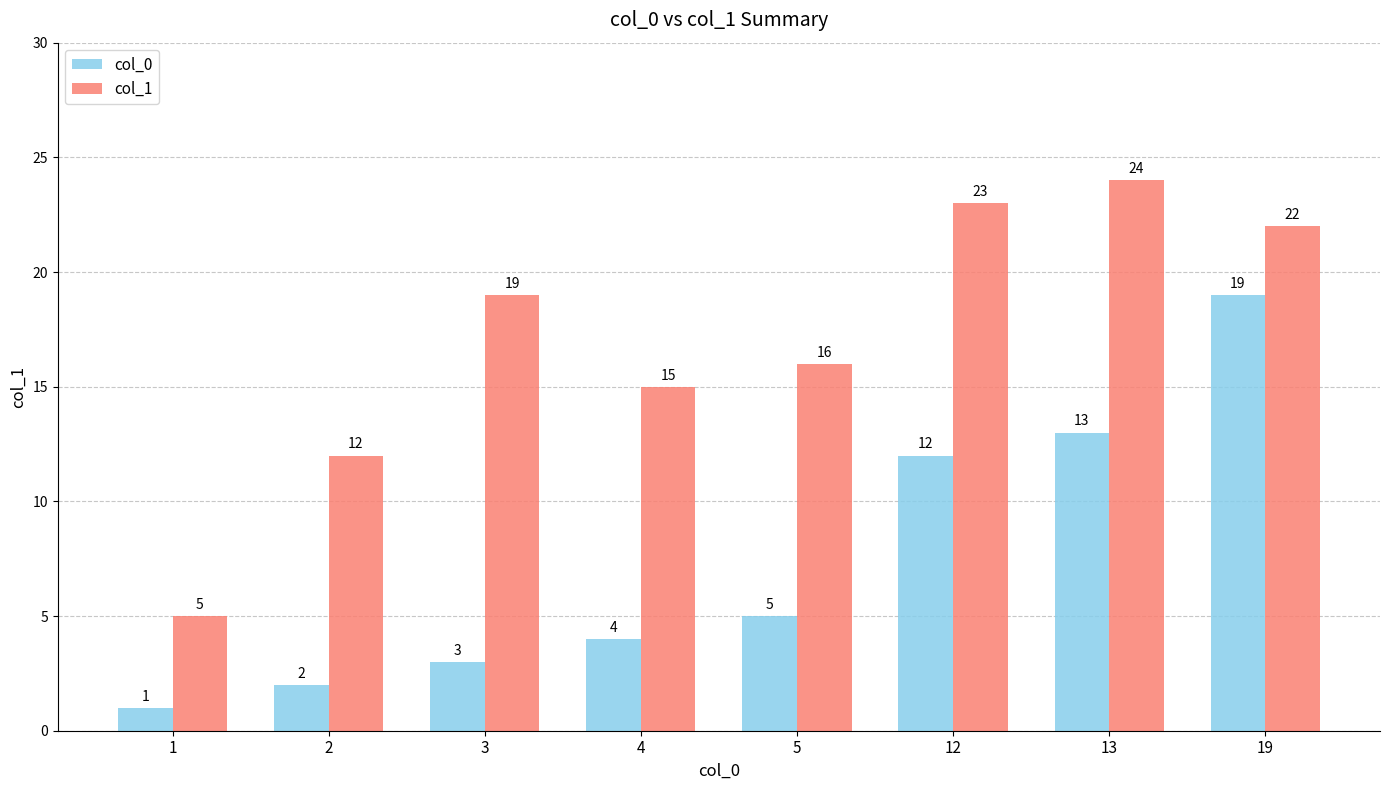

What is the difference between the highest and lowest values at 19?

3